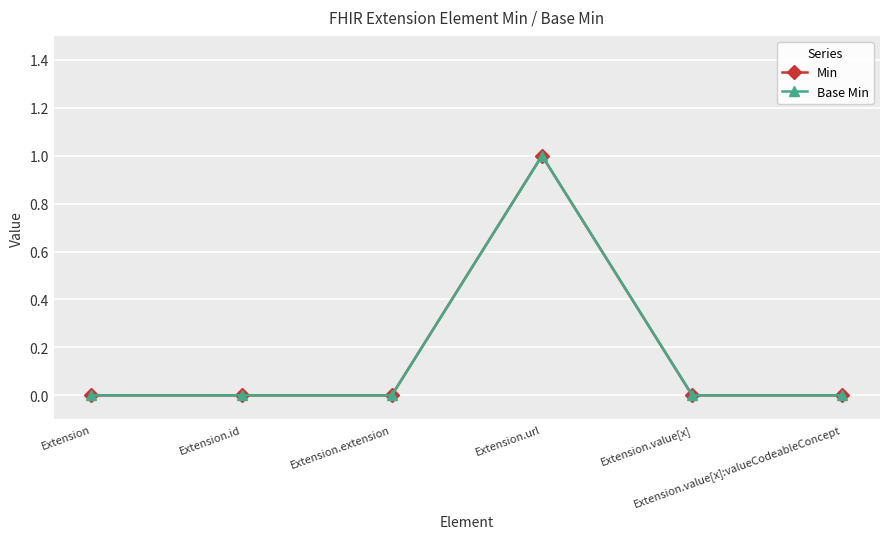

True or false: Min has more than 0 points higher than both neighbors.

True